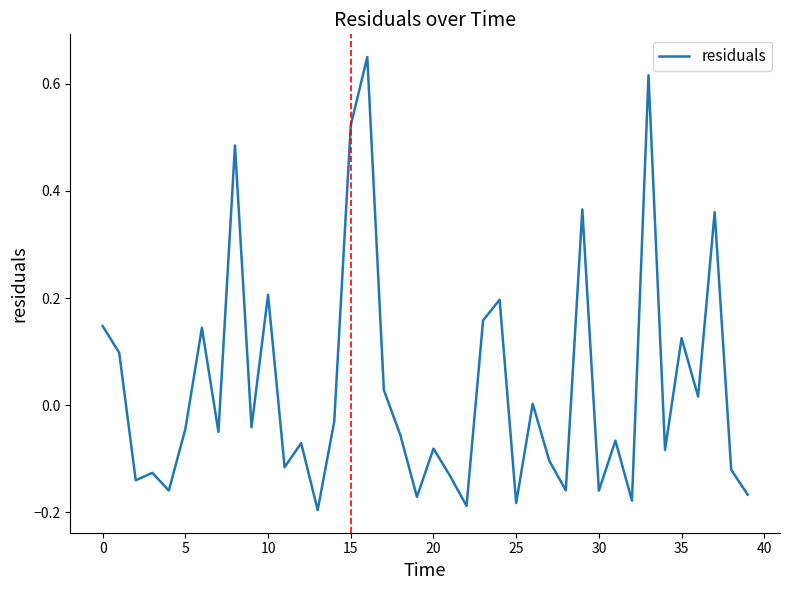

What is the difference between the maximum and minimum values?

0.8